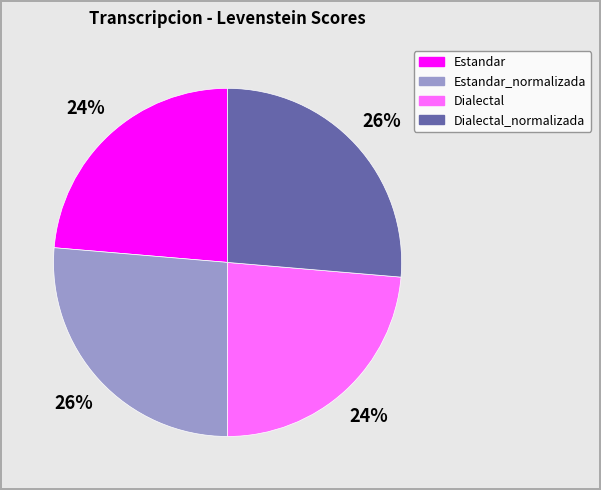

How many slices are in this pie chart?

4